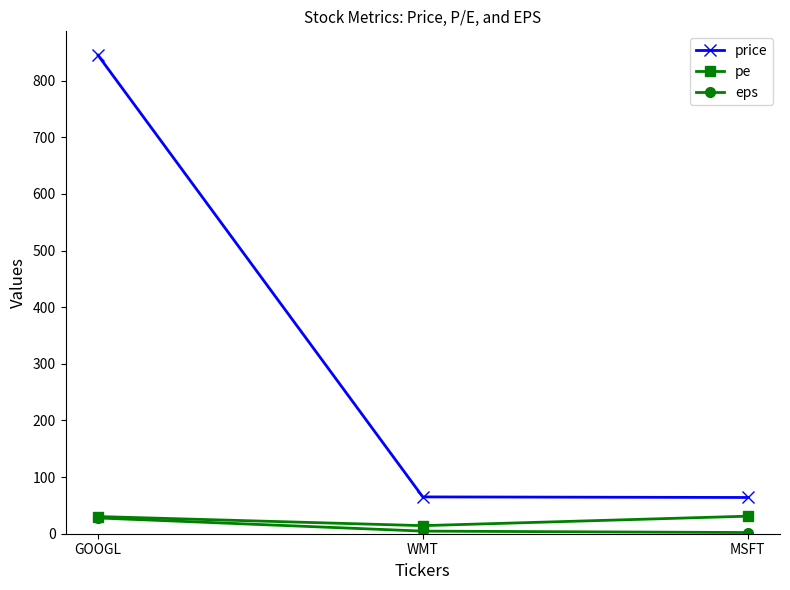

Which category has the highest value across all series?

GOOGL